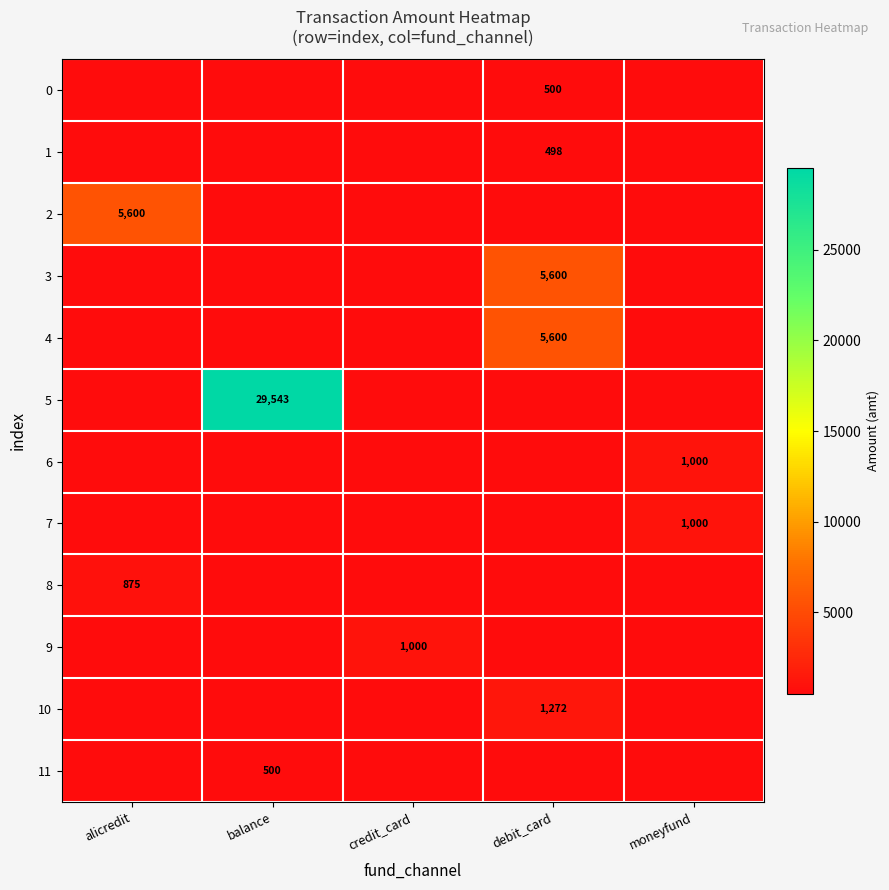

Is the value of 7 at credit_card greater than the value of 5 at debit_card?

No